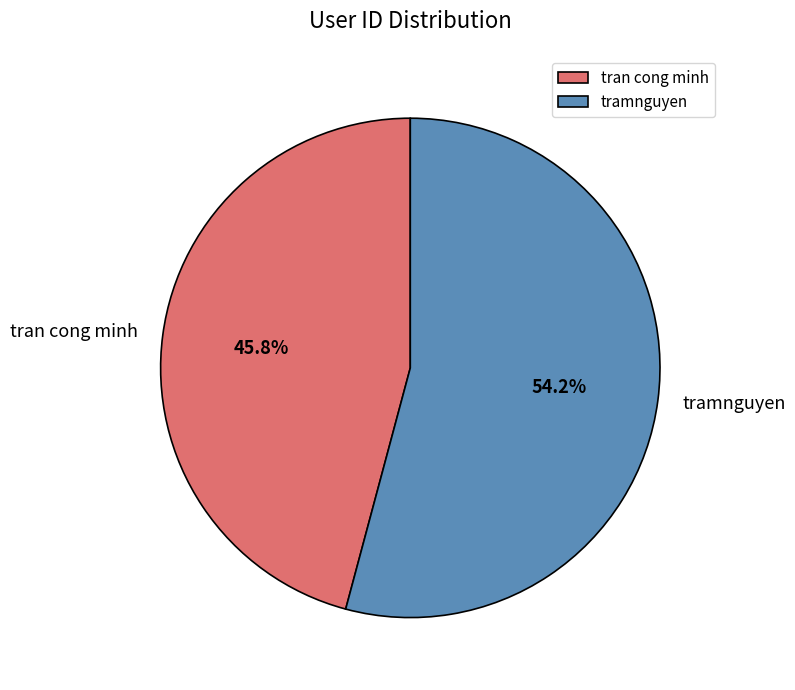

To the nearest percent, what is the combined percentage of tran cong minh and tramnguyen?

100%